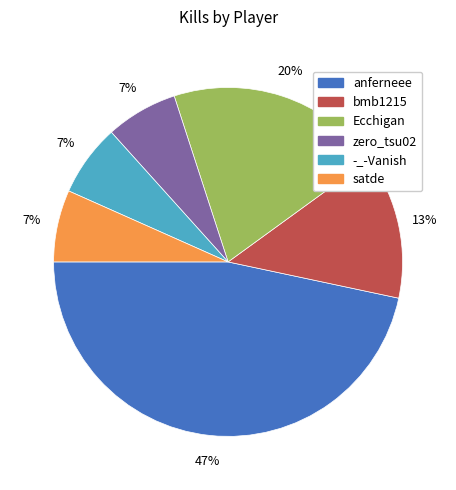

To the nearest percent, what portion does anferneee represent?

47%